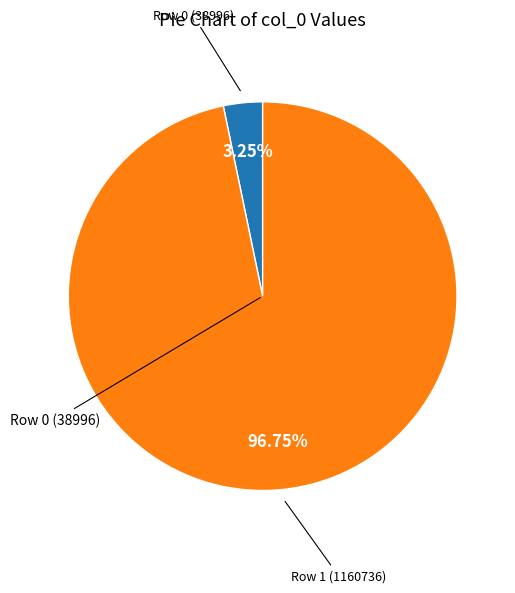

Which has a higher value, Row 1 (1160736) or Row 0 (38996)?

Row 1 (1160736)